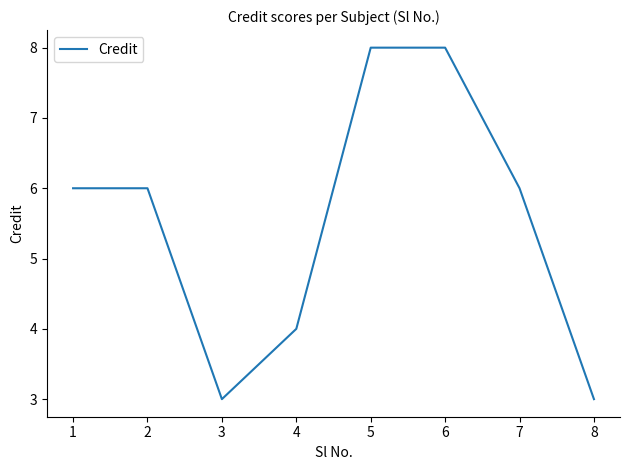

What is the sum of all values?

44